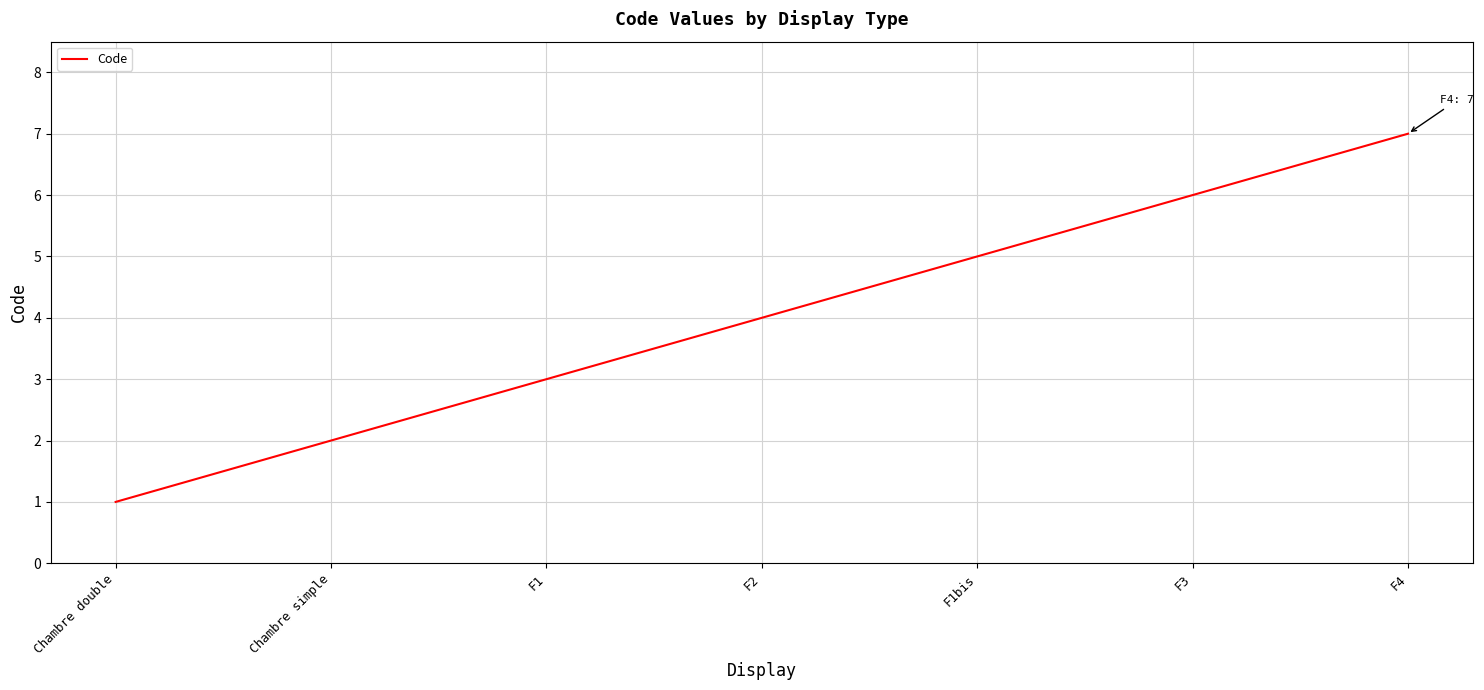

What is the average value?

4